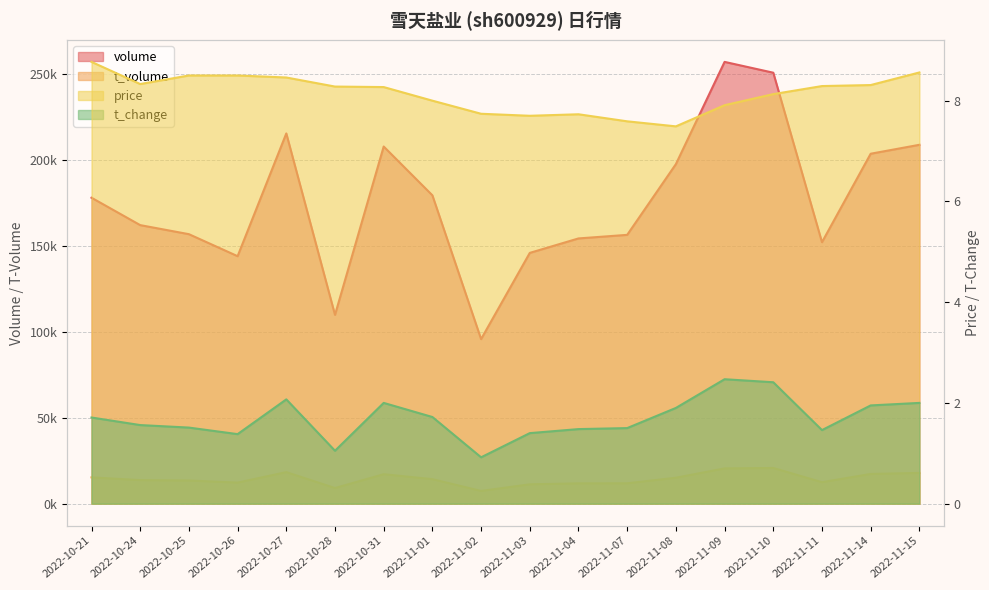

What is the average value of the t_change series?

1.7